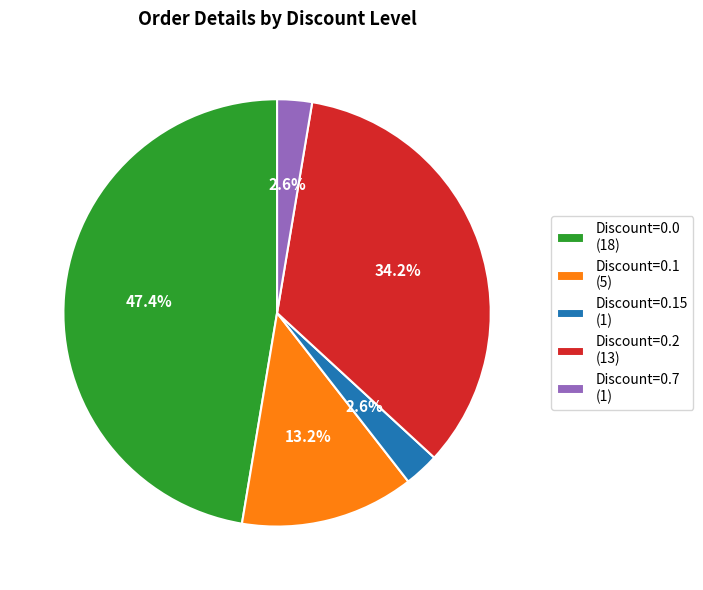

Does Discount=0.15 (1) represent more than half of the total?

No